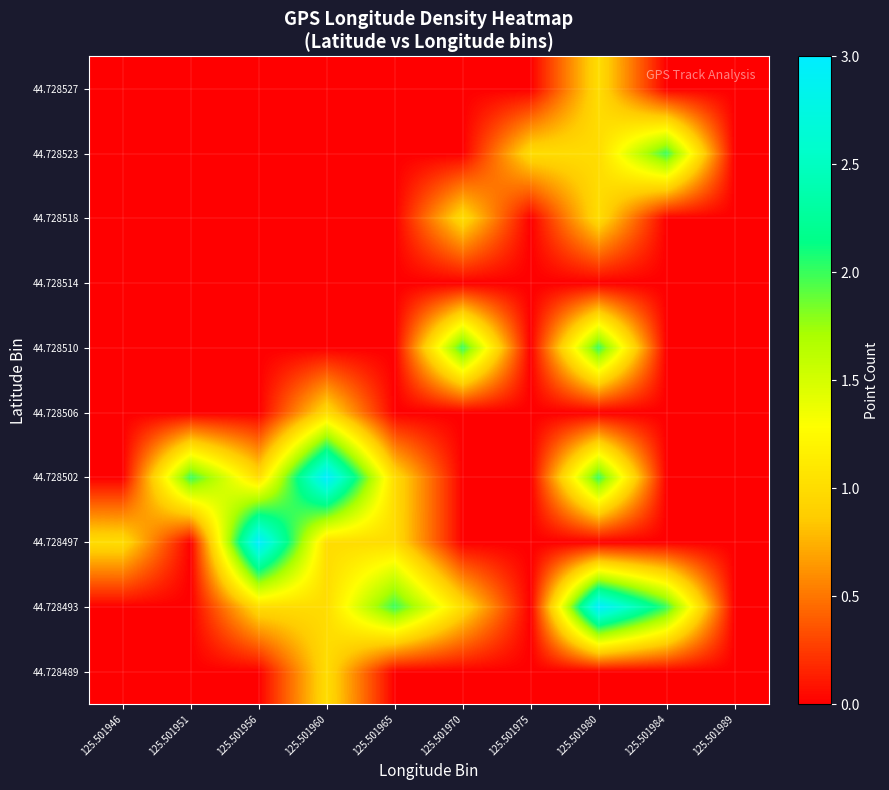

How many distinct data groups are displayed?

10